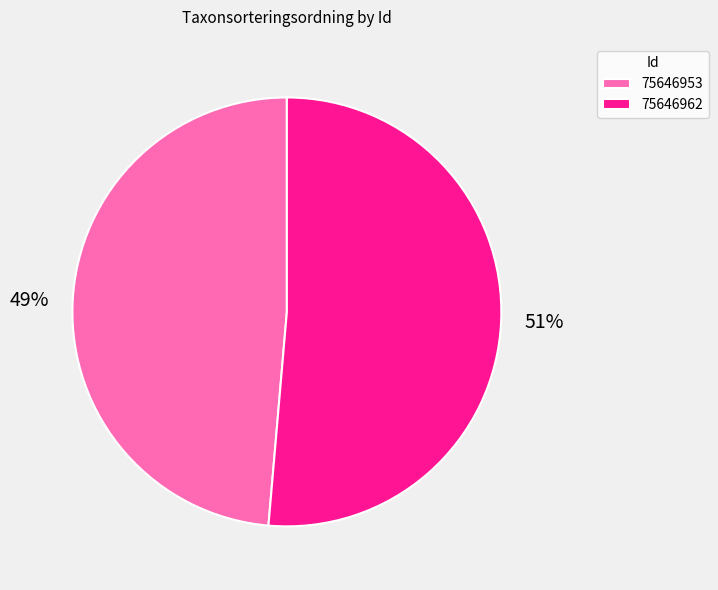

Is 75646953 the majority of the pie?

No